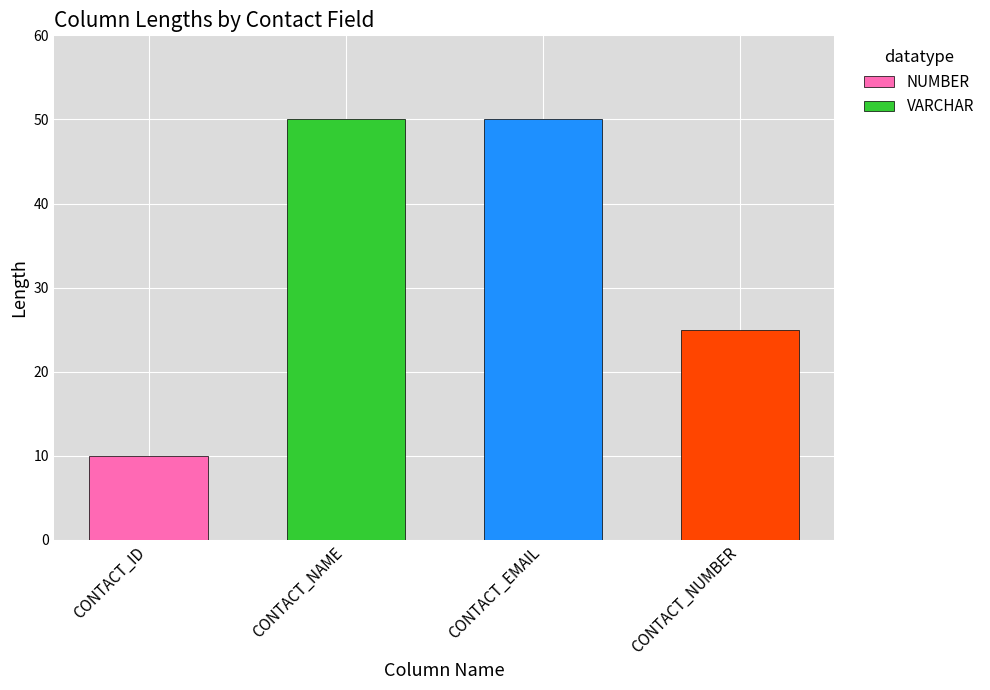

What is the change in value from CONTACT_NAME to CONTACT_NUMBER?

-25